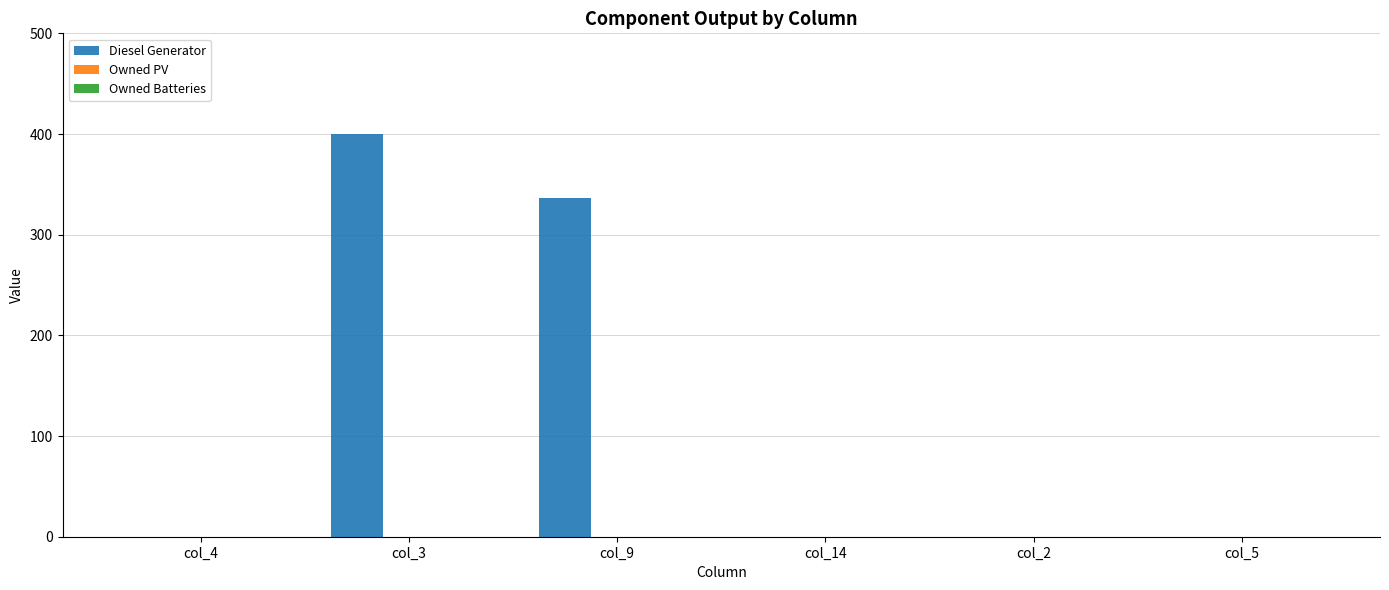

The value at col_9 is 551. True or false?

False